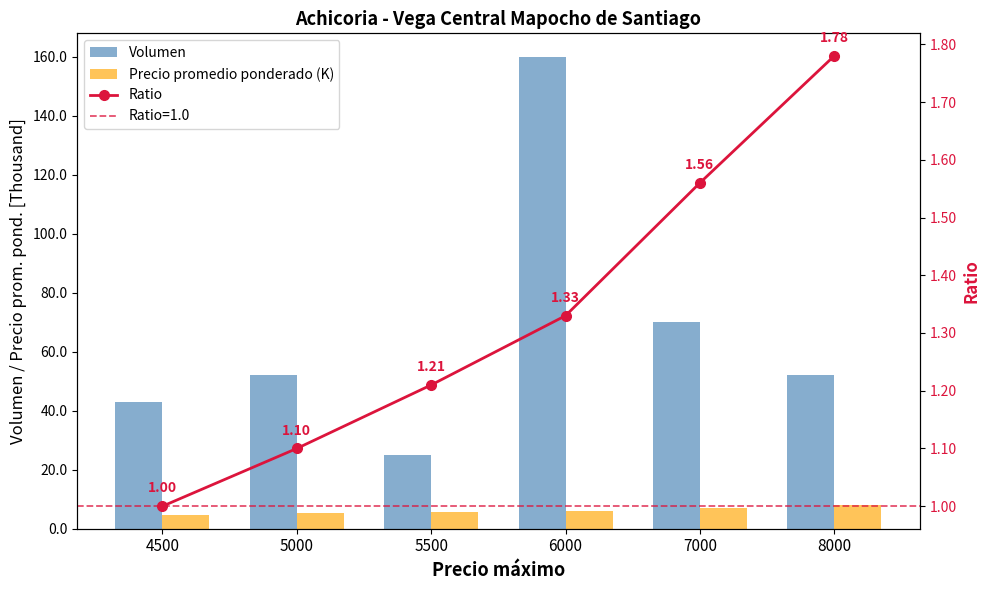

Reading left to right, list all the values displayed in this chart.

Volumen: 43.0	52.0	25.0	160.0	70.0	52.0
Precio promedio ponderado (K): 4.8	5.5	5.7	6.0	7.0	8.0
Ratio: 1.0	1.1	1.2	1.3	1.6	1.8